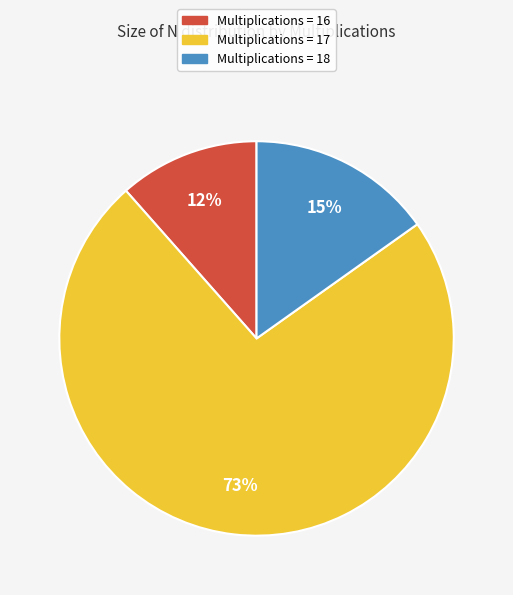

How many slices are in this pie chart?

3